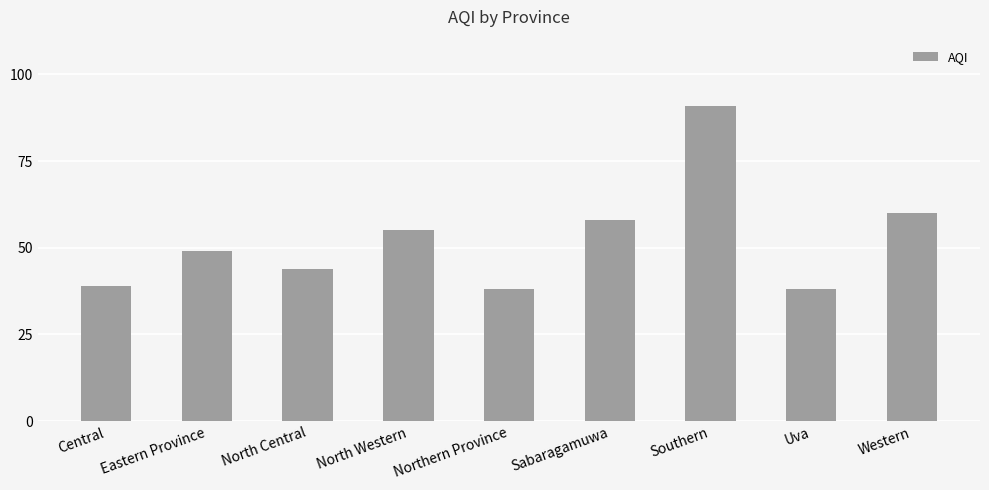

How many distinct data groups are displayed?

1